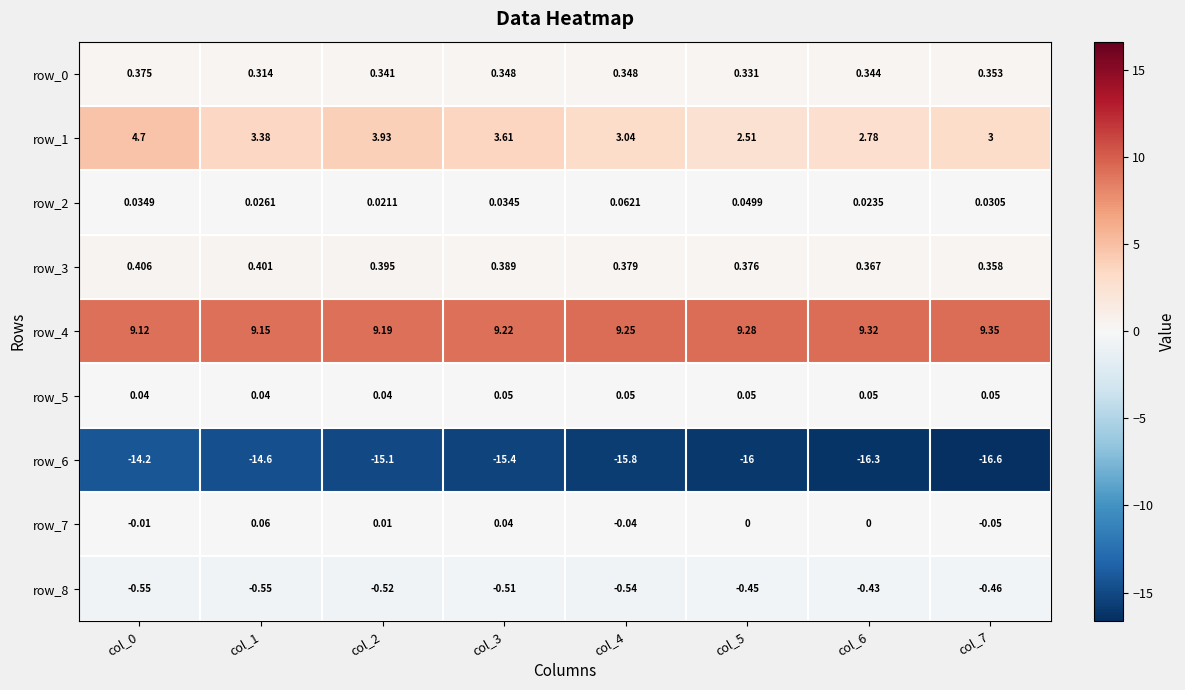

Is the value of row_2 at col_5 greater than the value of row_5 at col_2?

Yes